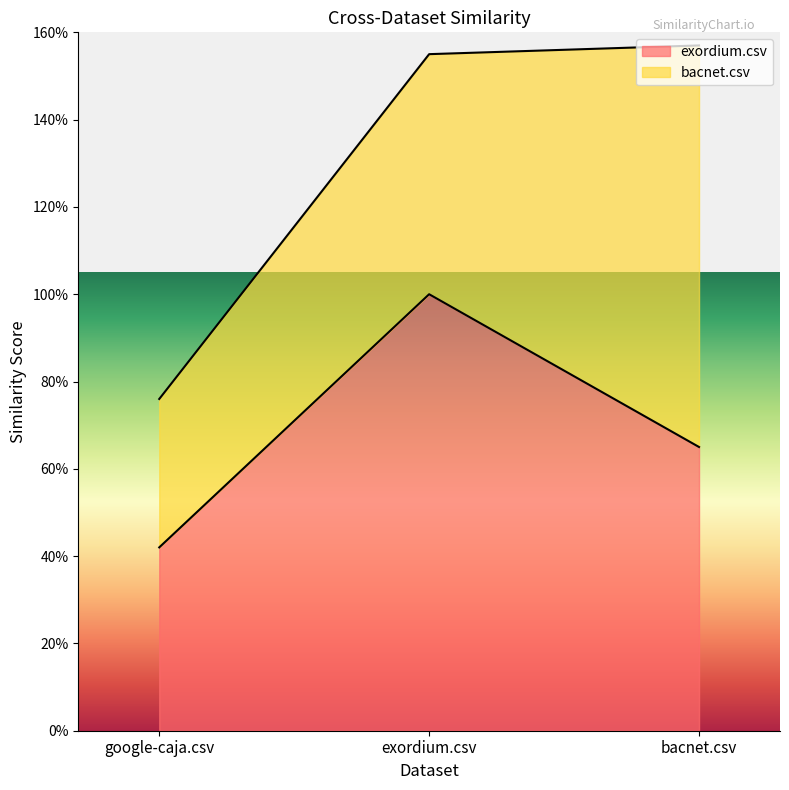

What is the smallest value displayed?

0.4